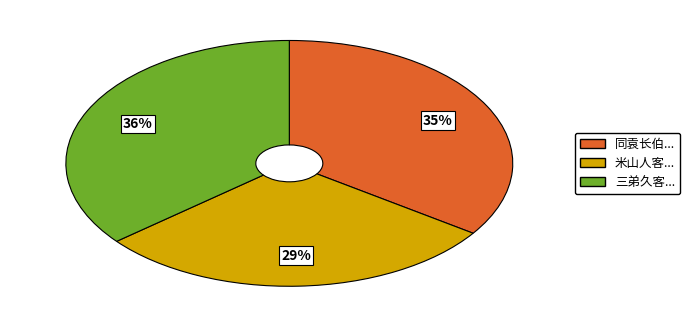

To the nearest percent, what is the difference between the largest and smallest slice percentages?

7%